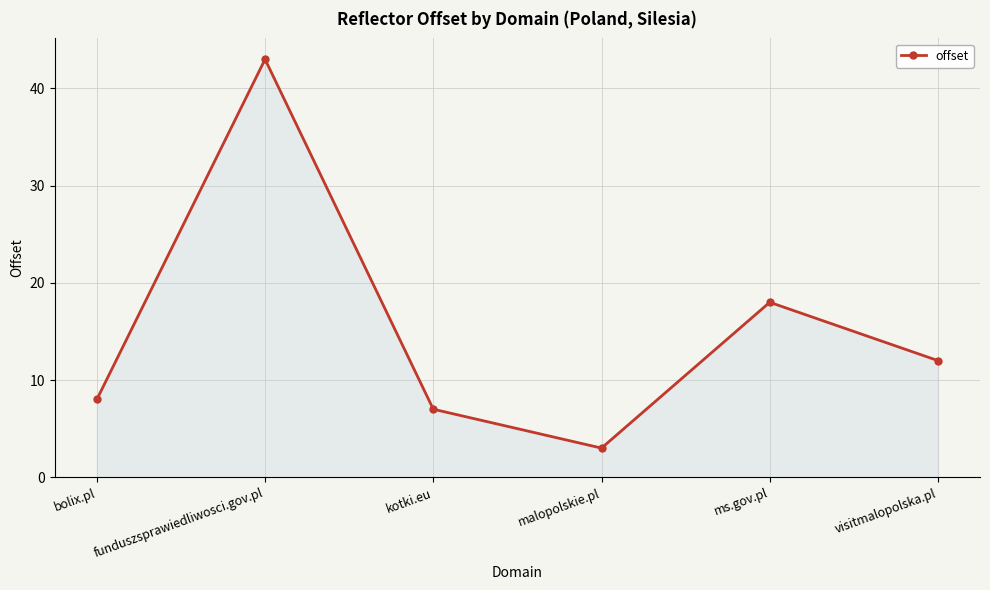

List the labels in order of value, largest first.

funduszsprawiedliwosci.gov.pl, ms.gov.pl, visitmalopolska.pl, bolix.pl, kotki.eu, malopolskie.pl